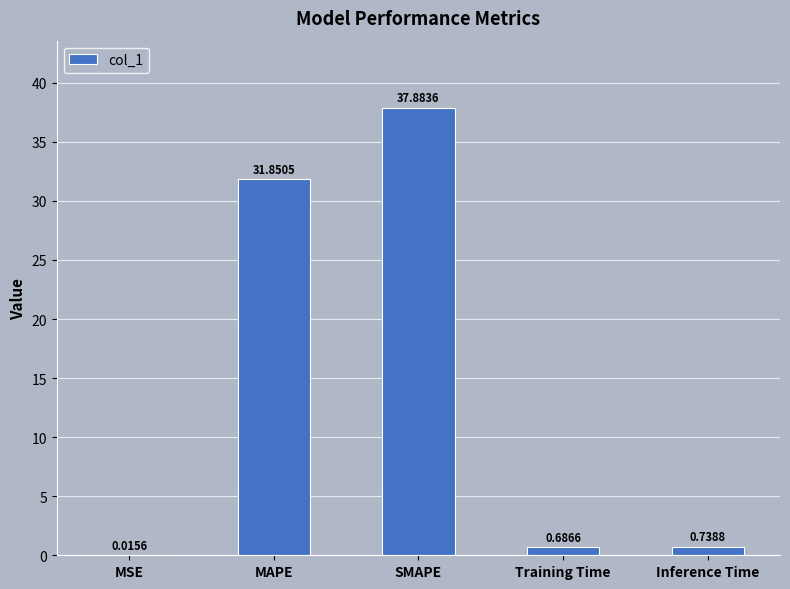

Where is the data nearest to the value 18?

MAPE